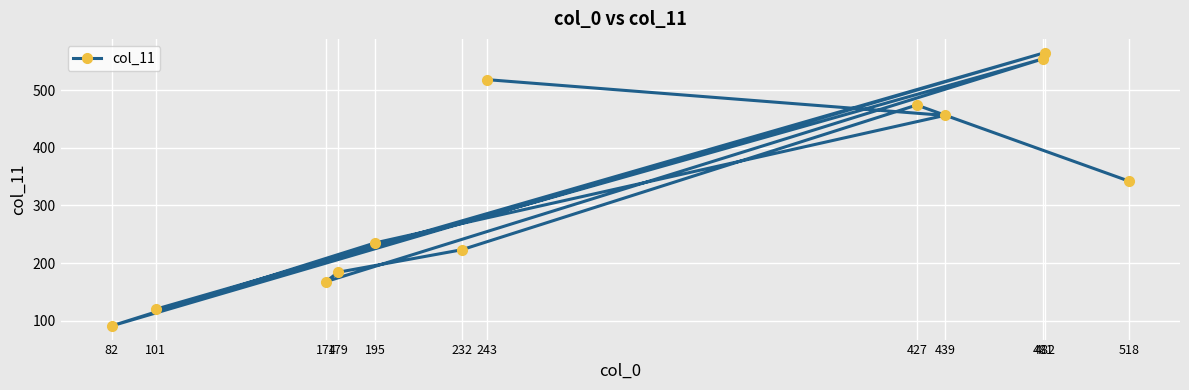

Reading right to left, what are all the values shown in this chart?

518=342	482=565	481=554	439=456	427=474	243=518	232=223	195=235	179=184	174=168	101=120	82=91